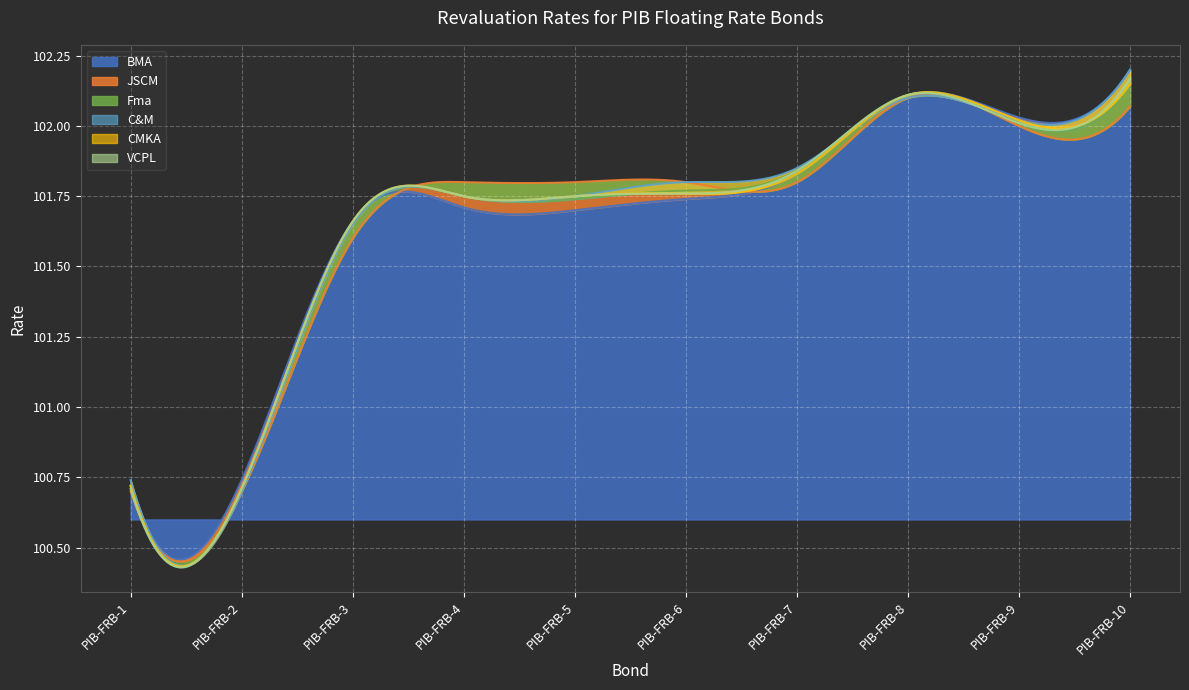

At which category does C&M reach its first local peak?

PIB-FRB-8